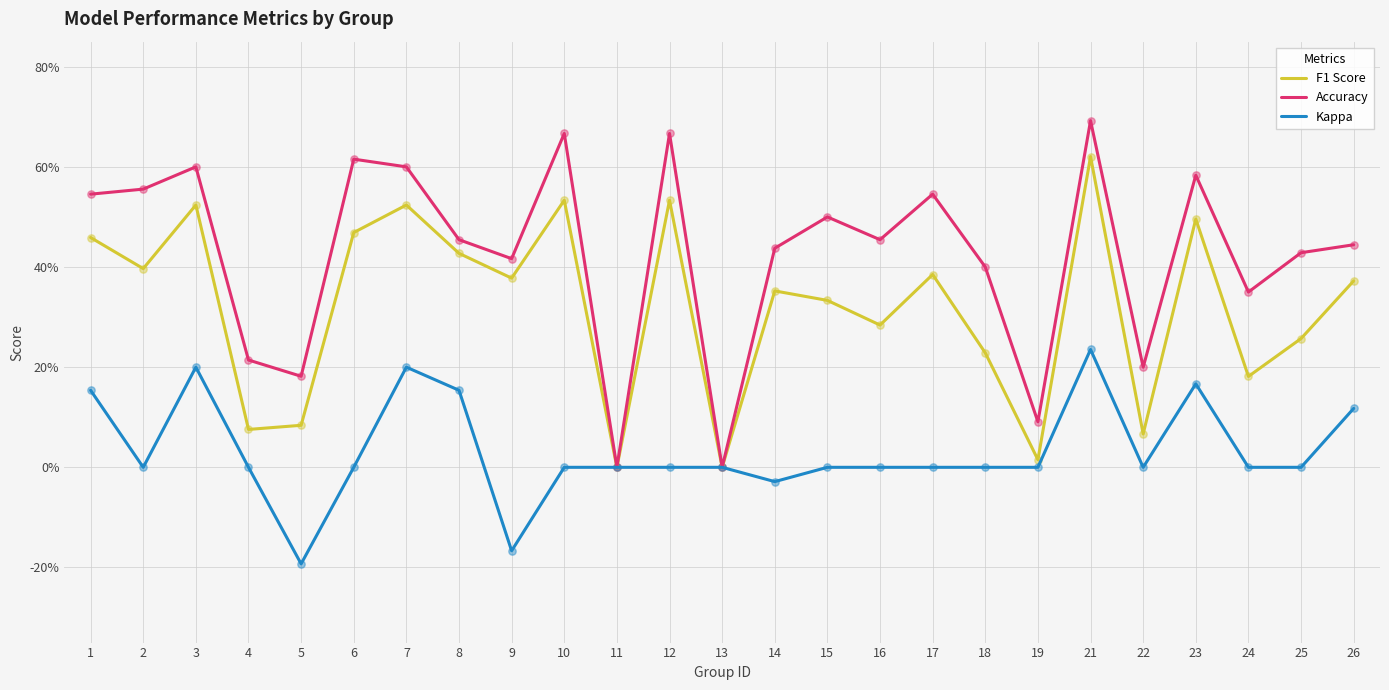

What are all the series names shown in the legend?

F1 Score, Accuracy, Kappa